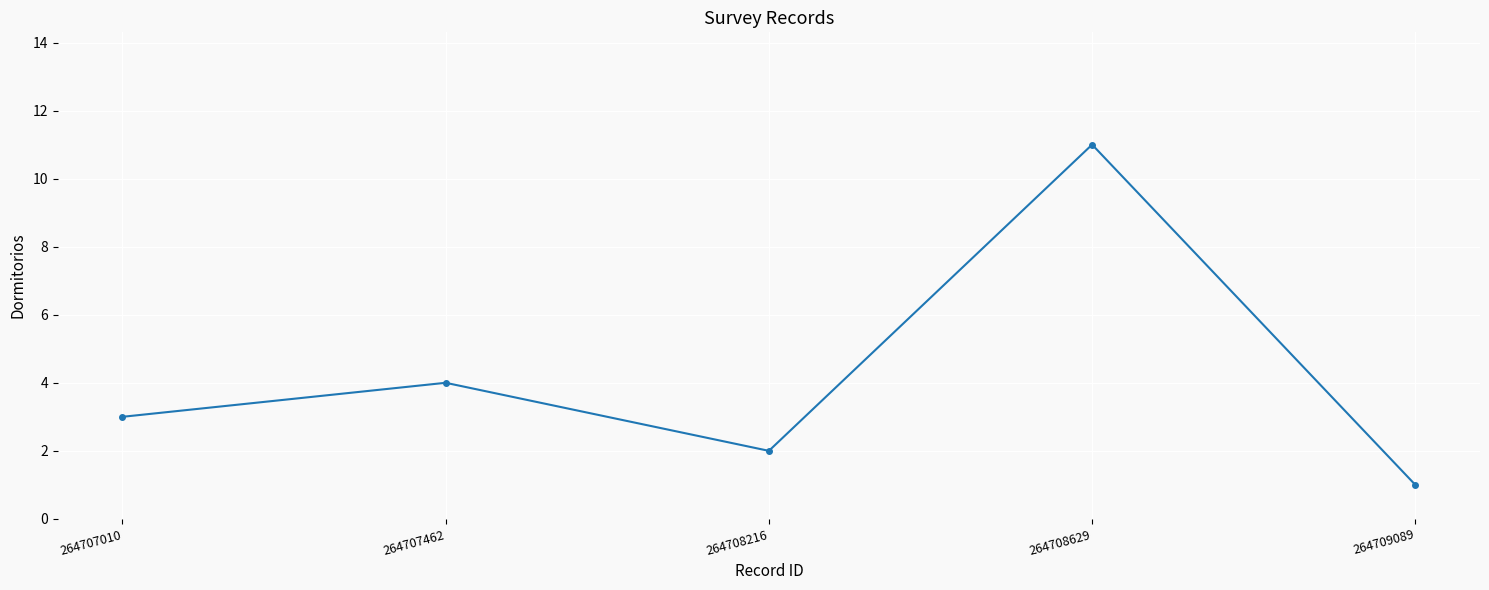

How many lines are shown in the chart?

1